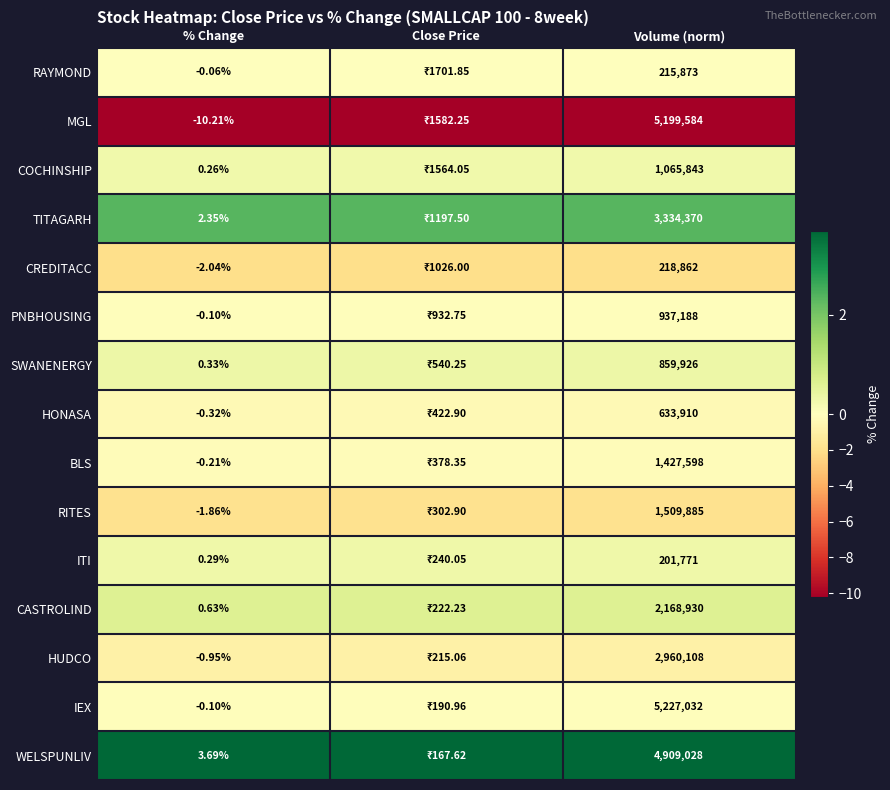

Rank the series at Volume (norm) from highest to lowest value.

IEX, MGL, WELSPUNLIV, TITAGARH, HUDCO, CASTROLIND, RITES, BLS, COCHINSHIP, PNBHOUSING, SWANENERGY, HONASA, CREDITACC, RAYMOND, ITI